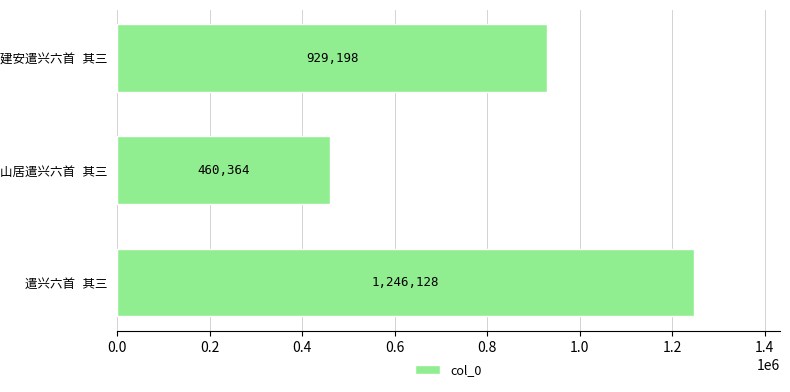

What is the minimum value shown in the chart?

460364